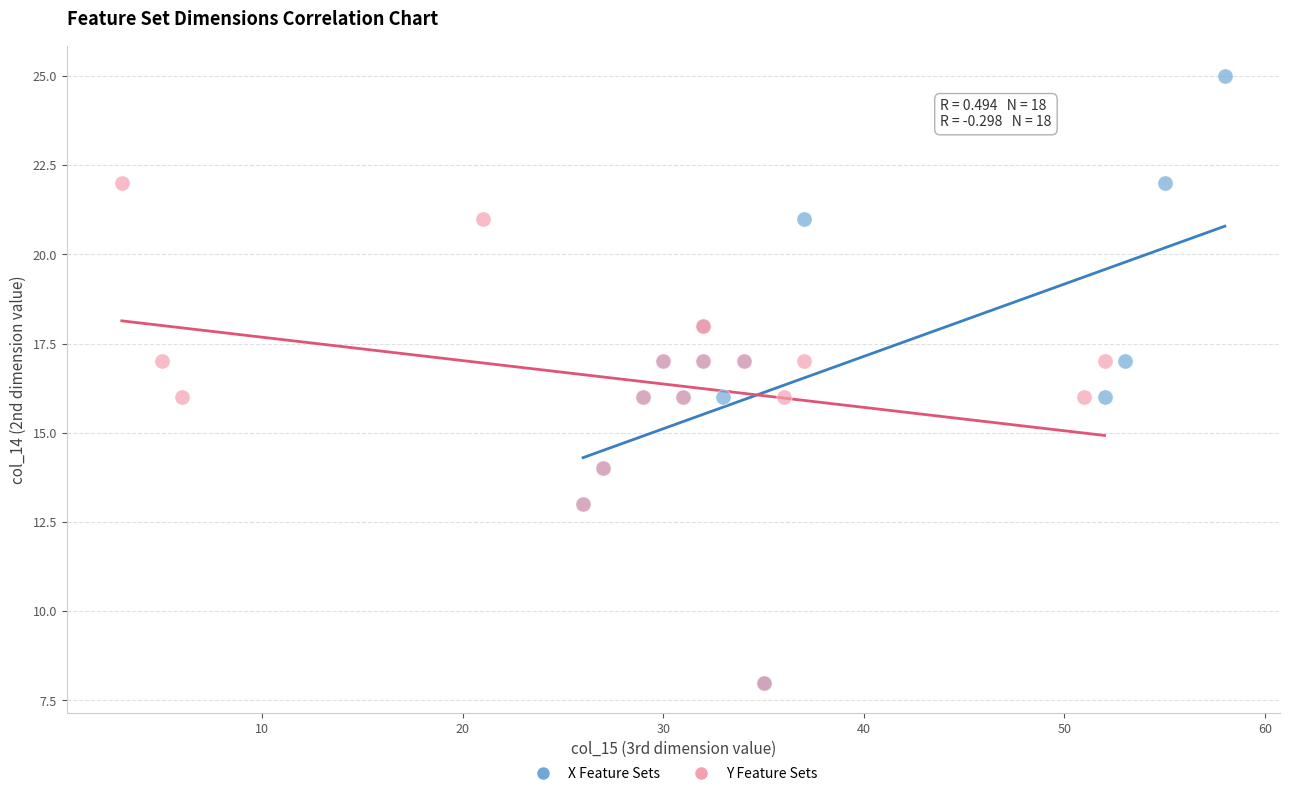

Which series has the largest Y range (max minus min)?

X Feature Sets